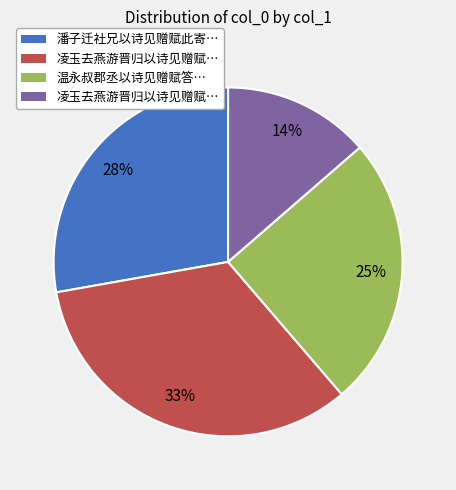

To the nearest percent, what is the average slice percentage?

25%